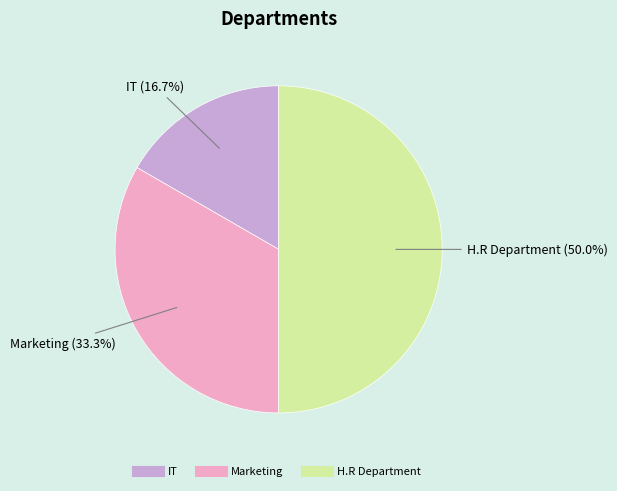

How many segments does this pie chart have?

3